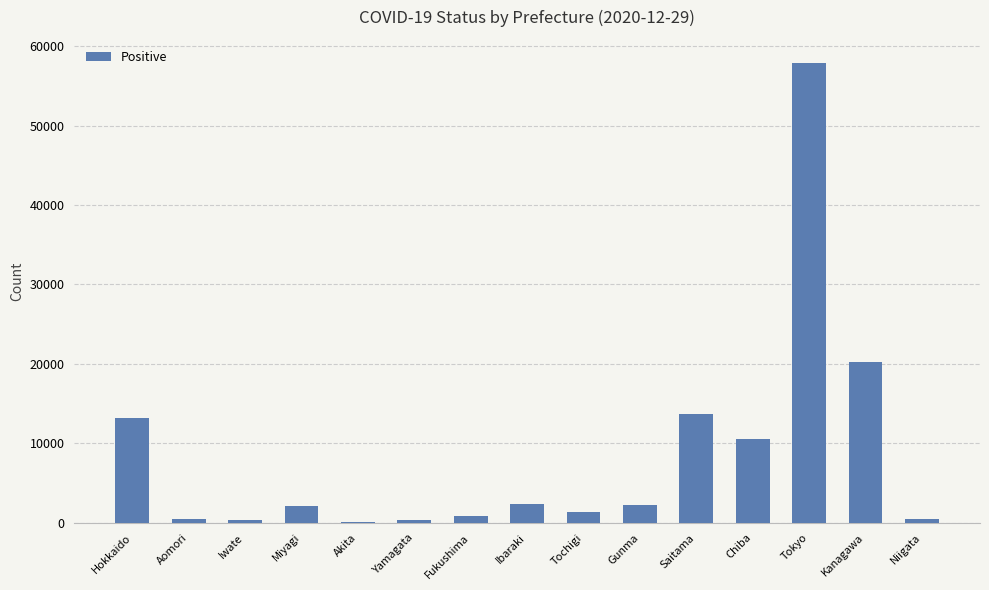

Which category has the highest value across all series?

Tokyo